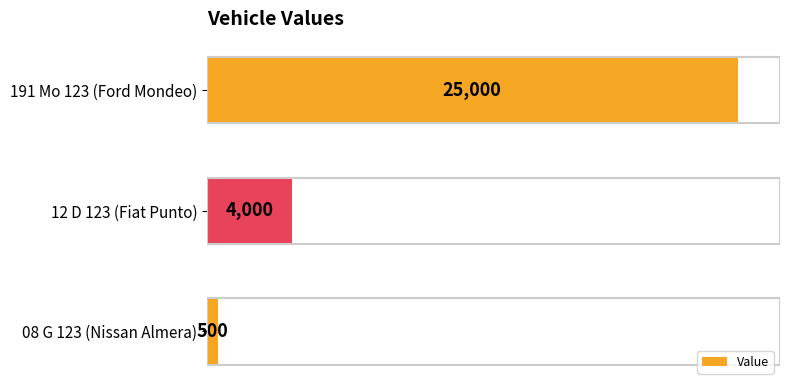

Reading bottom to top, list all the values displayed in this chart.

08 G 123 (Nissan Almera)=500	12 D 123 (Fiat Punto)=4000	191 Mo 123 (Ford Mondeo)=25000